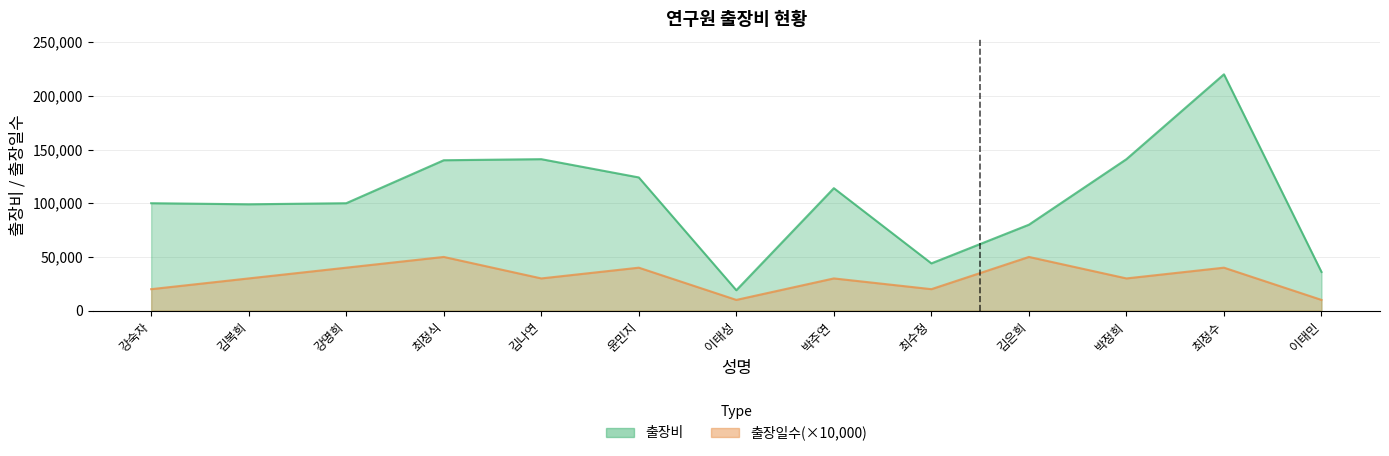

What is the total value across all series at 최정수?

260000